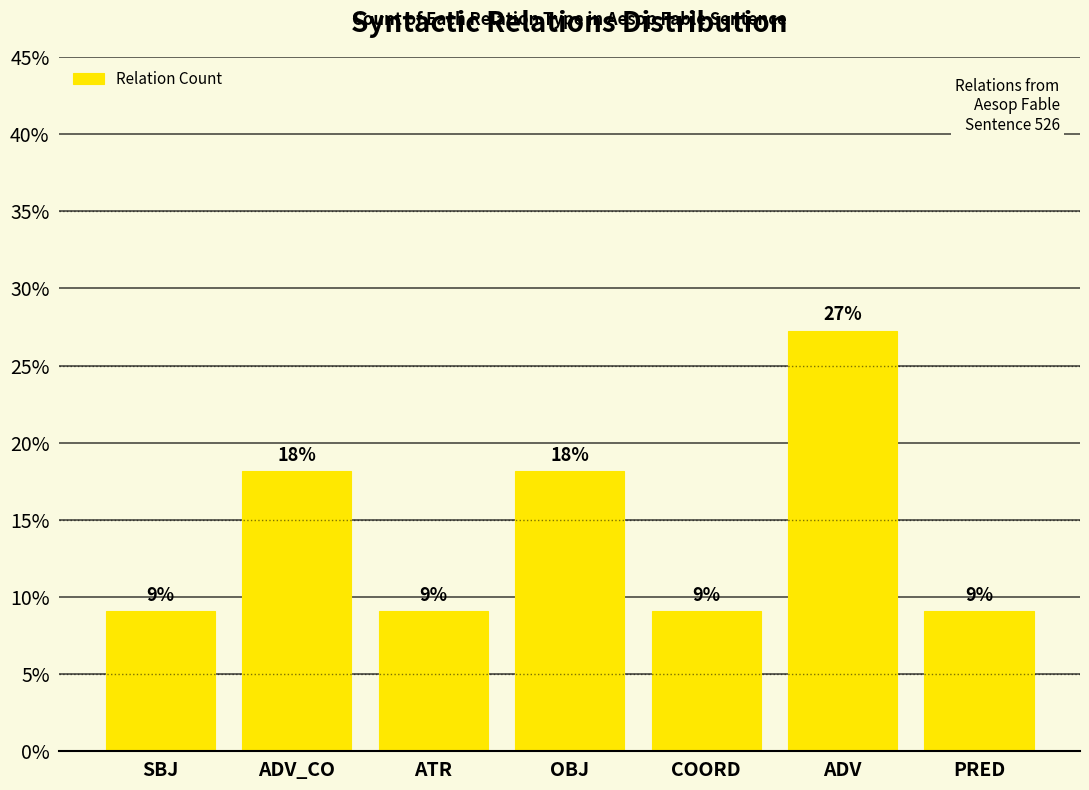

Reading right to left, what are all the values shown in this chart?

9.1	27.3	9.1	18.2	9.1	18.2	9.1